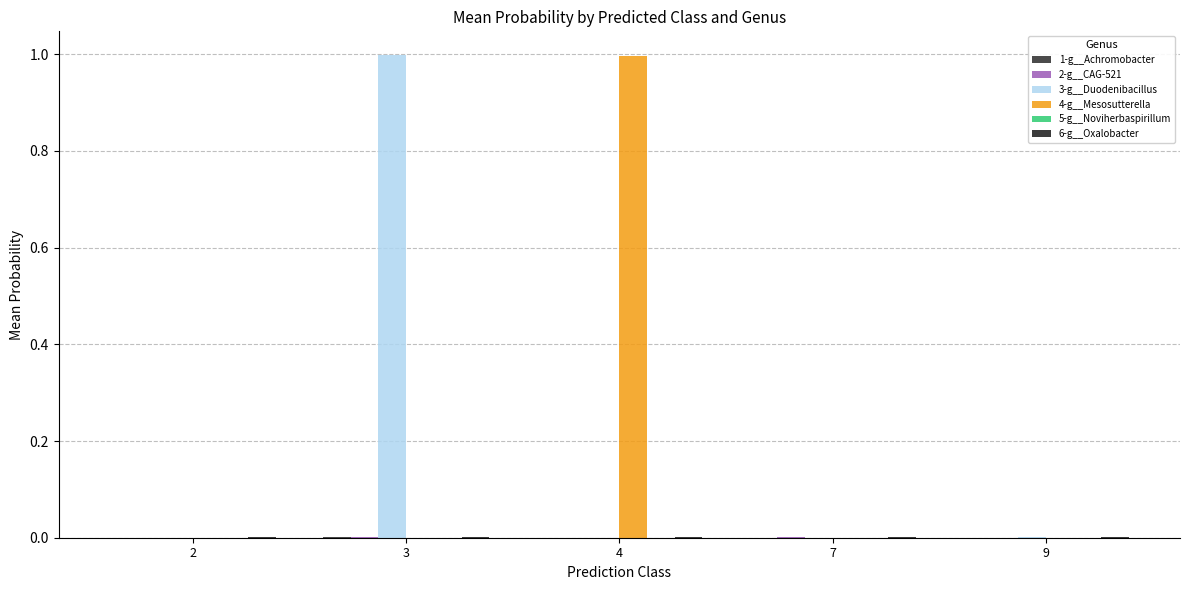

Which series has the widest spread of values?

3-g__Duodenibacillus